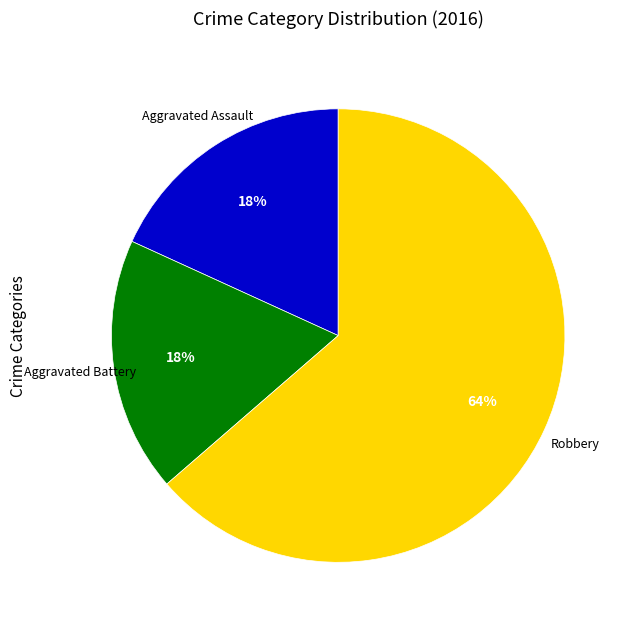

Approximately how many times larger is the value at Aggravated Assault compared to Aggravated Battery?

1.0